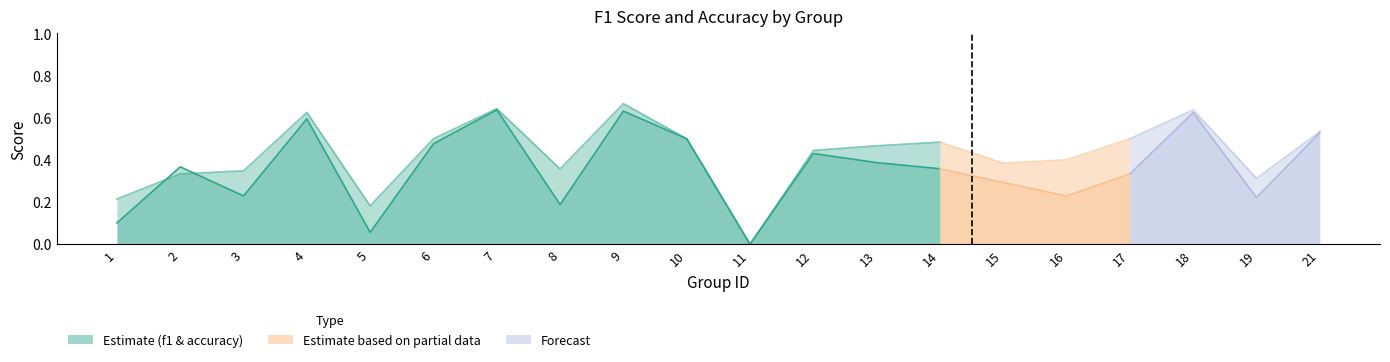

True or false: accuracy has more than 1 points higher than both neighbors.

True